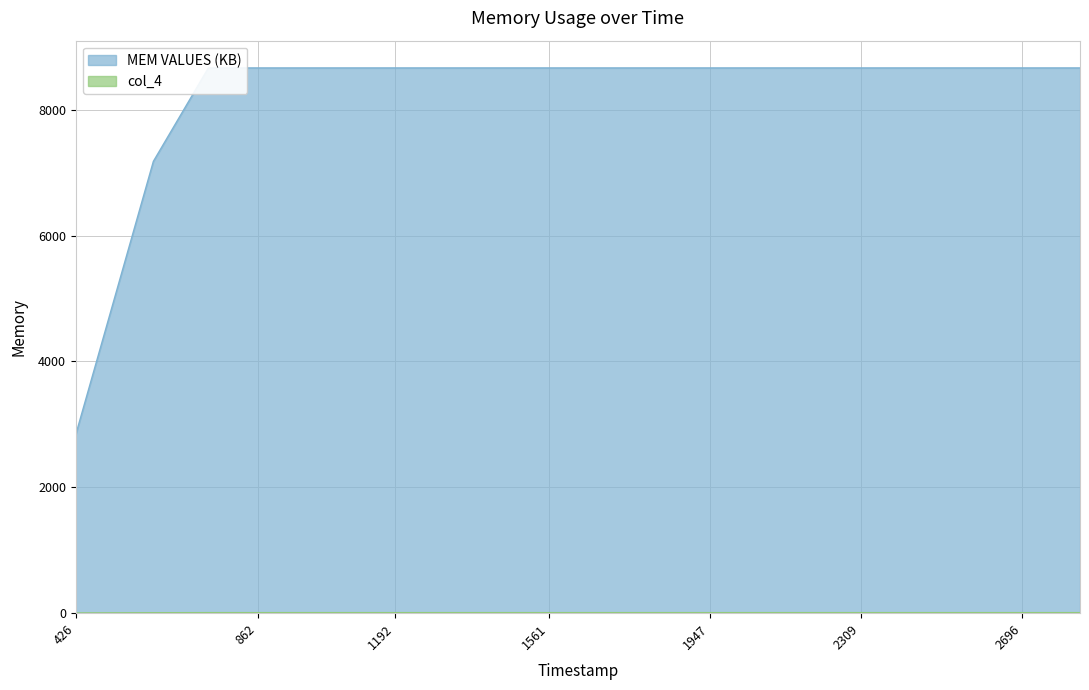

List the series in order of their peak value, highest first.

MEM VALUES (KB), col_4